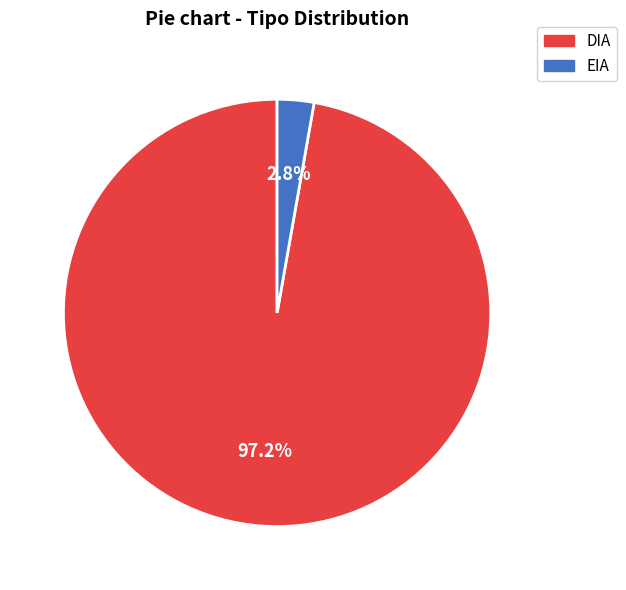

Does DIA account for over 50% of the chart?

Yes